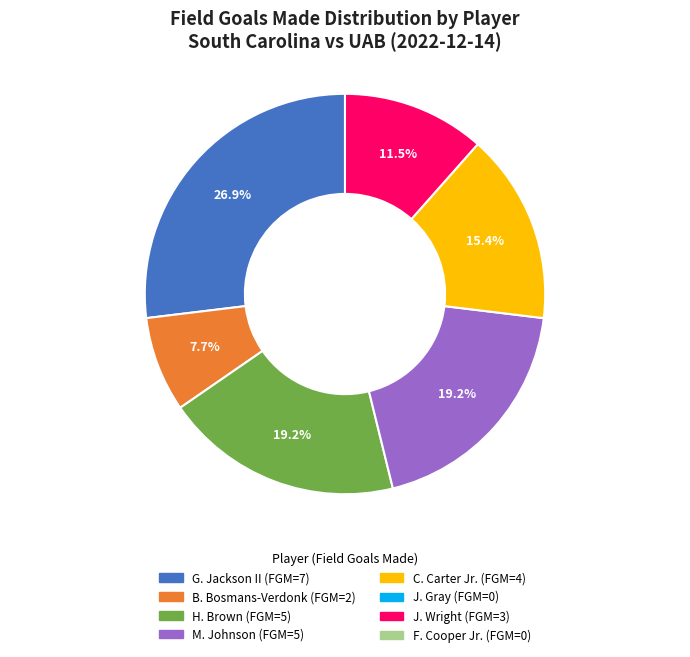

To the nearest percent, what is the average slice percentage?

17%